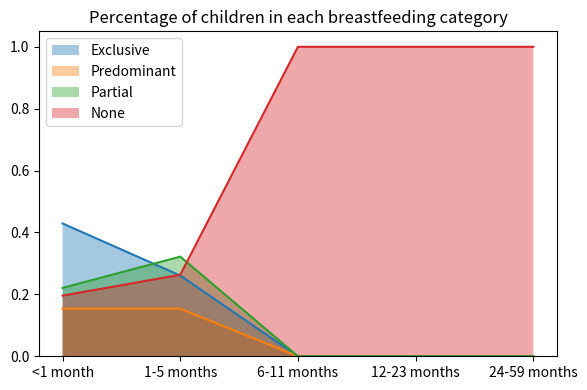

Is it true that Predominant equals 0.2 at <1 month?

True